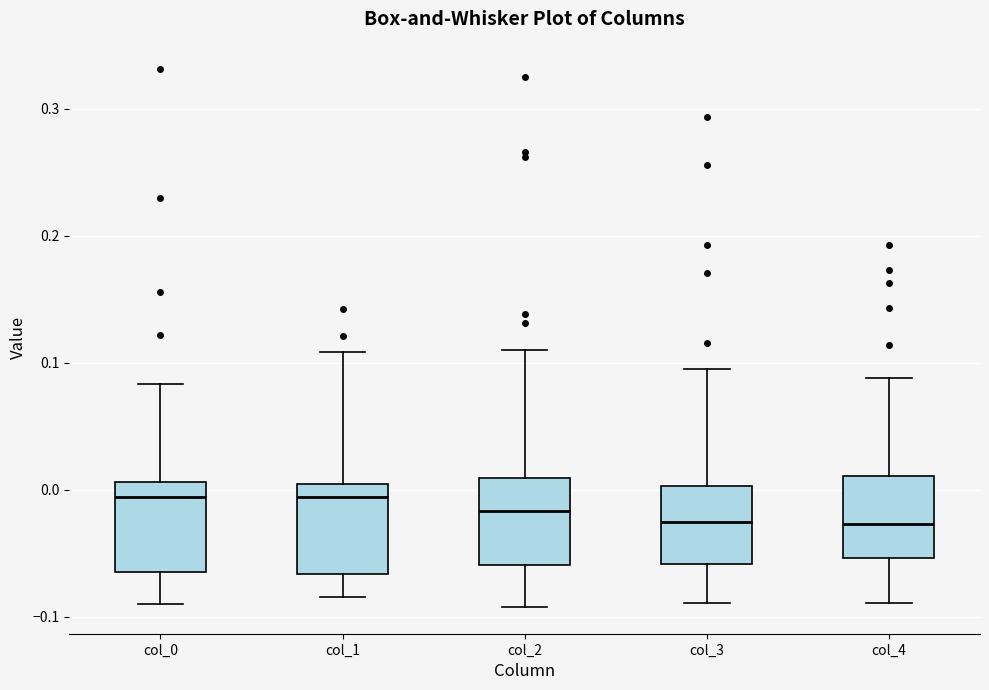

Reading left to right, transcribe this box plot: for each box, give where its median line is, the range the box spans, and where its two whiskers end, as read against the y-axis. The values are not printed on the chart, so give them approximately, as read against the axis.

col_0: median -0.01, box -0.06 to 0.01, whiskers -0.09 to 0.08
col_1: median -0.01, box -0.07 to 0.00, whiskers -0.08 to 0.11
col_2: median -0.02, box -0.06 to 0.01, whiskers -0.09 to 0.11
col_3: median -0.03, box -0.06 to 0.00, whiskers -0.09 to 0.10
col_4: median -0.03, box -0.05 to 0.01, whiskers -0.09 to 0.09